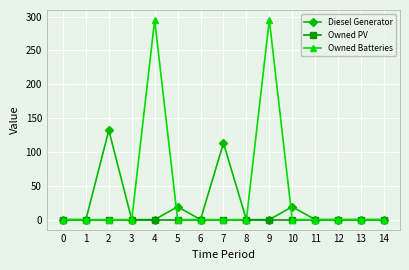

Reading left to right, transcribe all the data shown in this chart.

Diesel Generator: 0=0	1=0	2=132	3=0	4=0	5=19	6=0	7=113	8=0	9=0	10=19	11=0	12=0	13=0	14=0
Owned PV: 0=0	1=0	2=0	3=0	4=0	5=0	6=0	7=0	8=0	9=0	10=0	11=0	12=0	13=0	14=0
Owned Batteries: 0=0	1=0	2=0	3=0	4=295	5=0	6=0	7=0	8=0	9=295	10=0	11=0	12=0	13=0	14=0